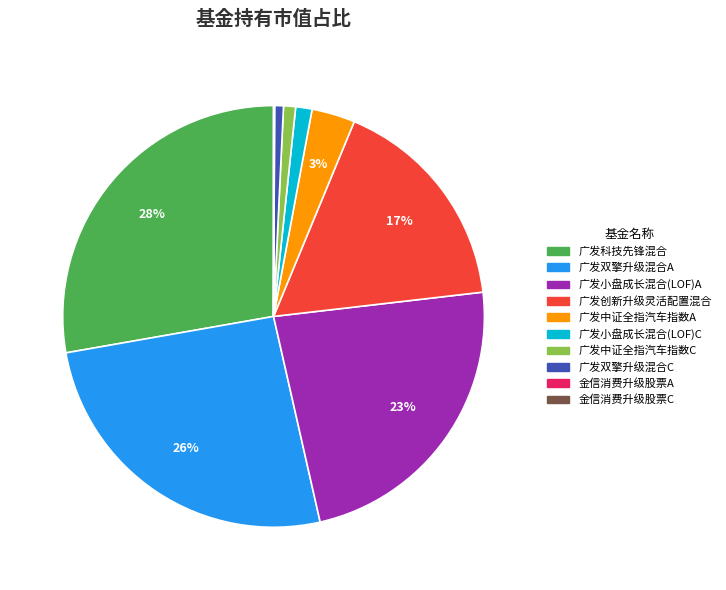

Combined, do 广发创新升级灵活配置混合 and 广发小盘成长混合(LOF)A account for over 50%?

No